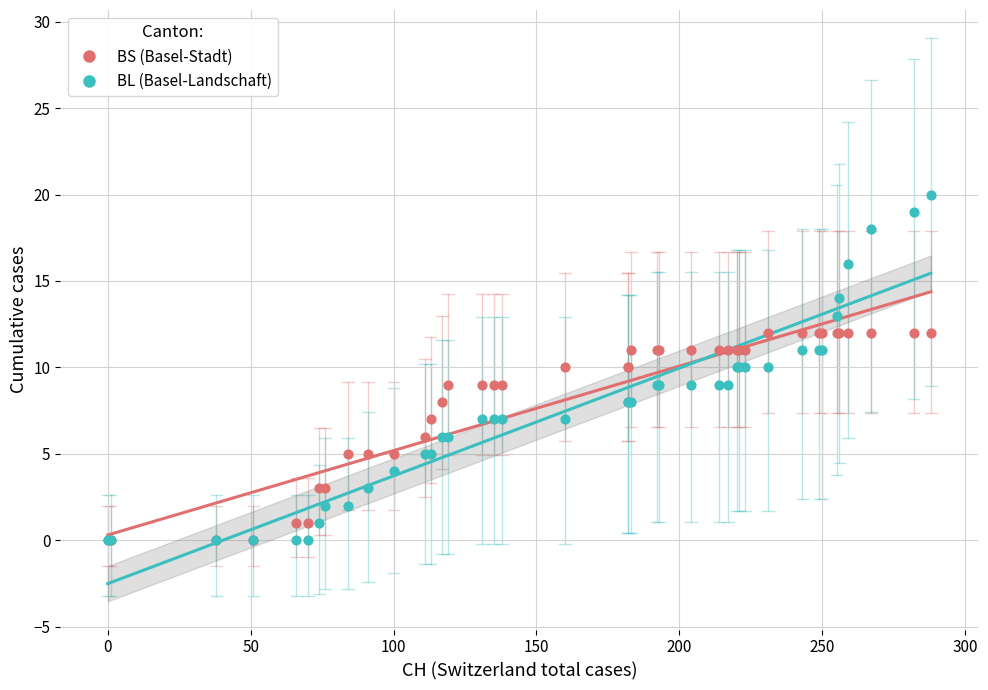

What are all the series names shown in the legend?

BS (Basel-Stadt), BL (Basel-Landschaft)